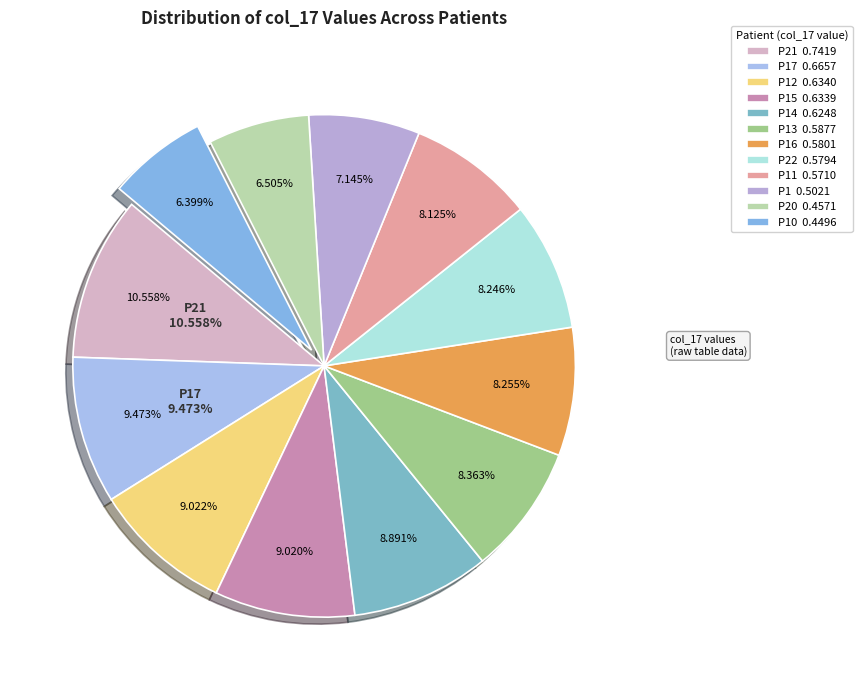

What percentage do P22 and P16 together represent?

16.5%